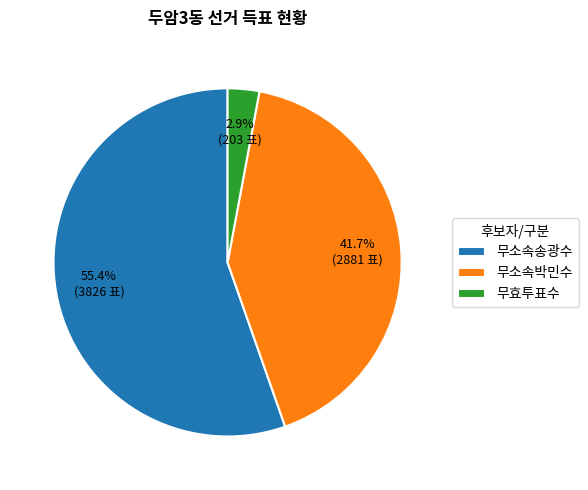

The 무효투표수 slice represents 13% of the pie. True or false?

False